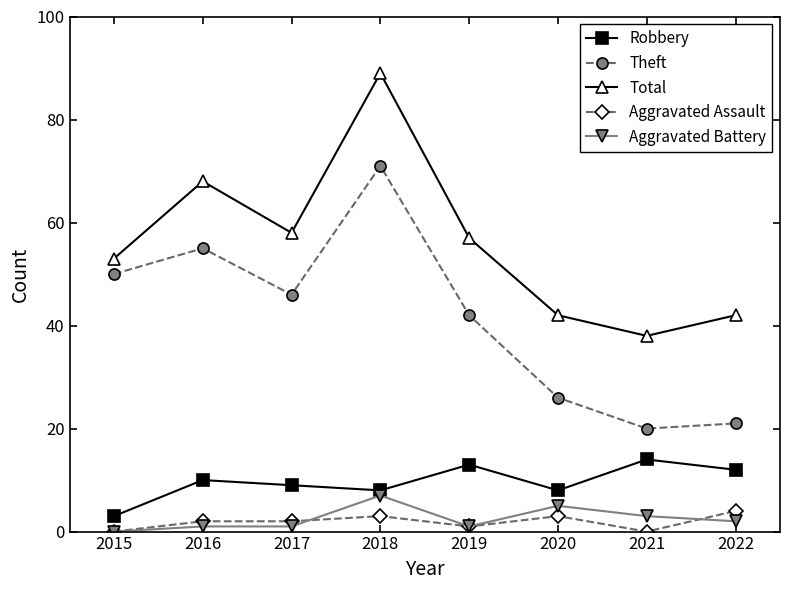

True or false: Robbery has more than 1 points higher than both neighbors.

True